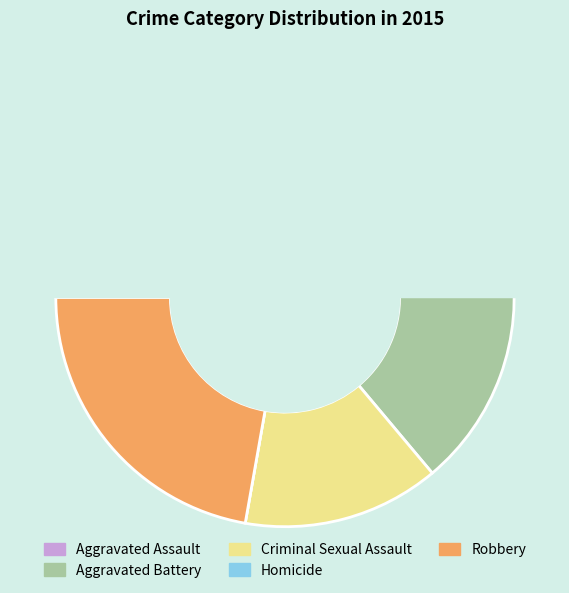

Is it true that Homicide is 9% of the pie?

False